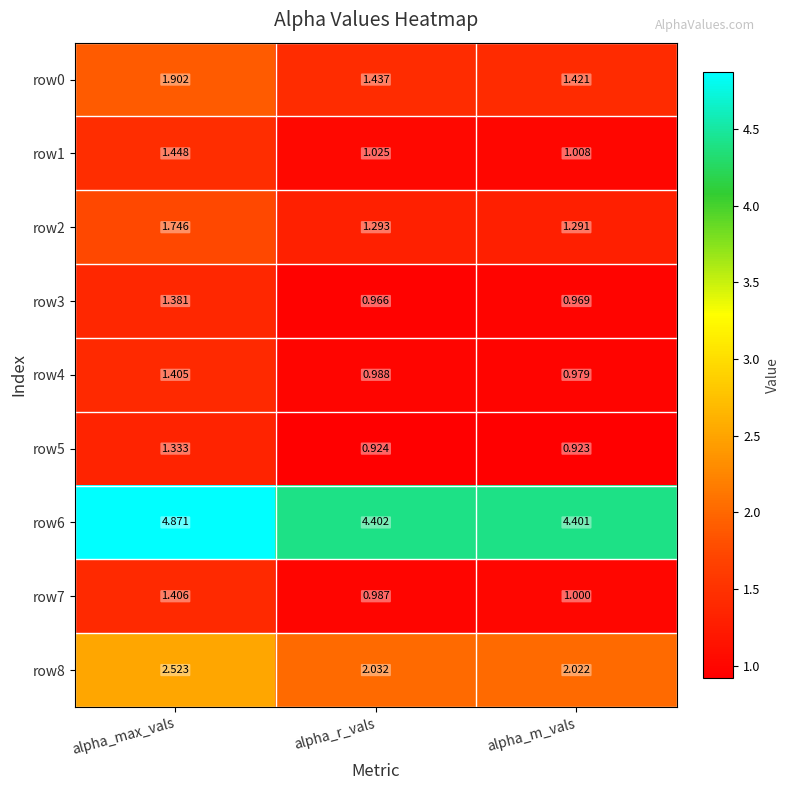

List the labels in order of row1 value, smallest first.

alpha_m_vals, alpha_r_vals, alpha_max_vals